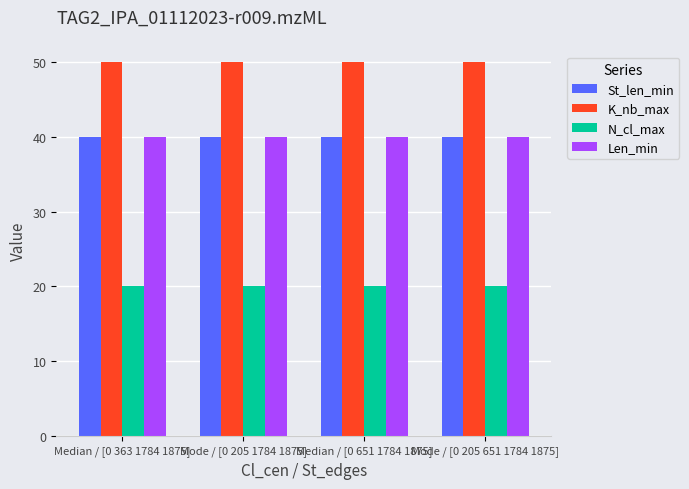

Reading left to right, extract all data points from this chart.

St_len_min: Median / [0 363 1784 1875]=40	Mode / [0 205 1784 1875]=40	Median / [0 651 1784 1875]=40	Mode / [0 205 651 1784 1875]=40
K_nb_max: Median / [0 363 1784 1875]=50	Mode / [0 205 1784 1875]=50	Median / [0 651 1784 1875]=50	Mode / [0 205 651 1784 1875]=50
N_cl_max: Median / [0 363 1784 1875]=20	Mode / [0 205 1784 1875]=20	Median / [0 651 1784 1875]=20	Mode / [0 205 651 1784 1875]=20
Len_min: Median / [0 363 1784 1875]=40	Mode / [0 205 1784 1875]=40	Median / [0 651 1784 1875]=40	Mode / [0 205 651 1784 1875]=40